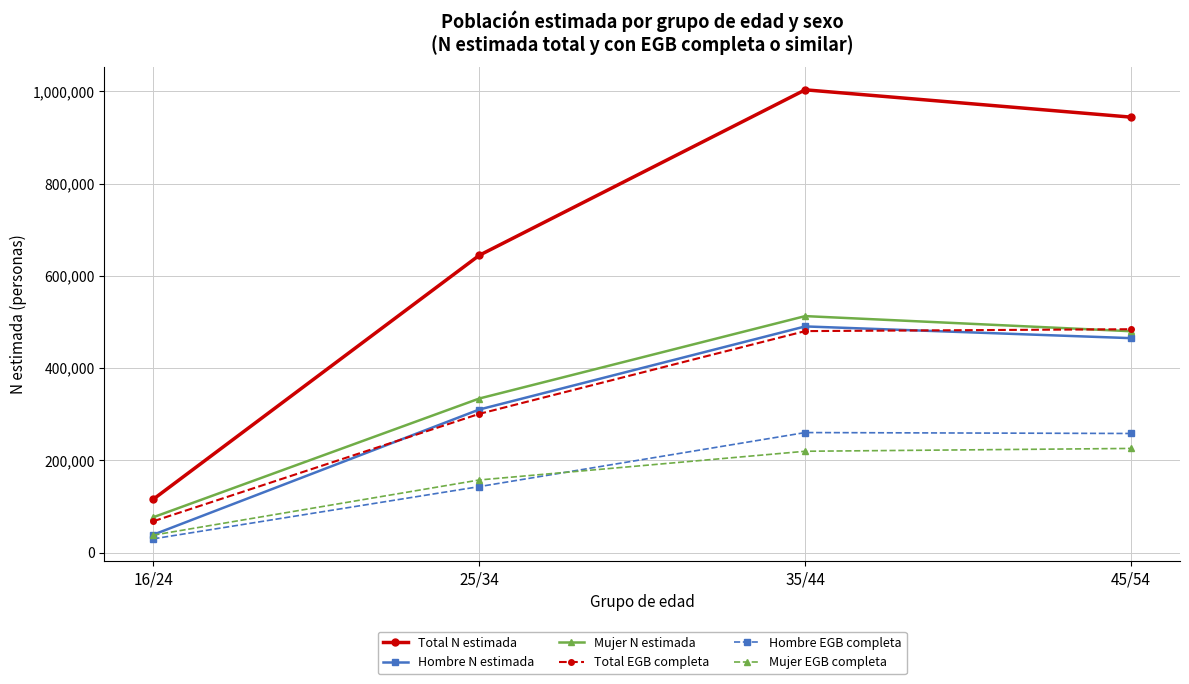

Which series has the largest total across all categories?

Total N estimada